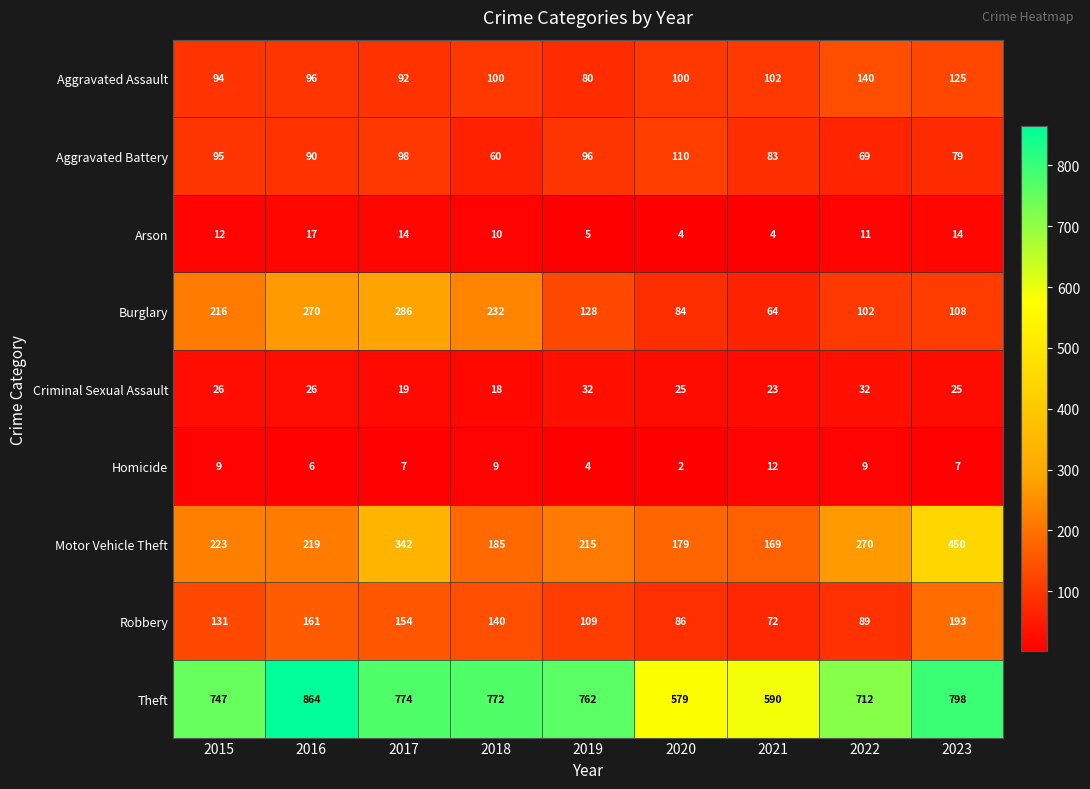

List the series in order of their peak value, highest first.

Theft, Motor Vehicle Theft, Burglary, Robbery, Aggravated Assault, Aggravated Battery, Criminal Sexual Assault, Arson, Homicide